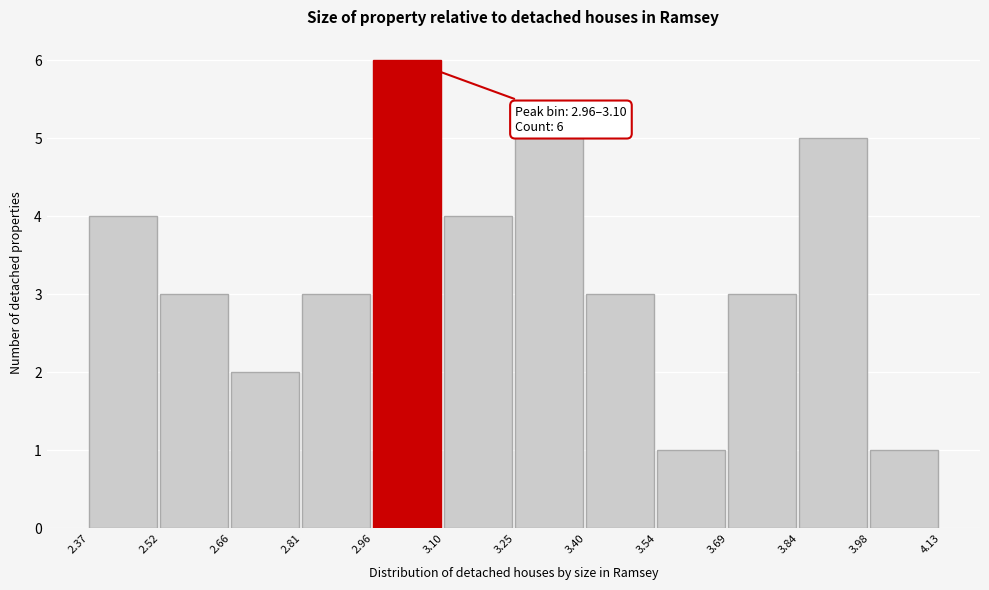

Over which range of the x-axis is the bar tallest?

2.96 to 3.10